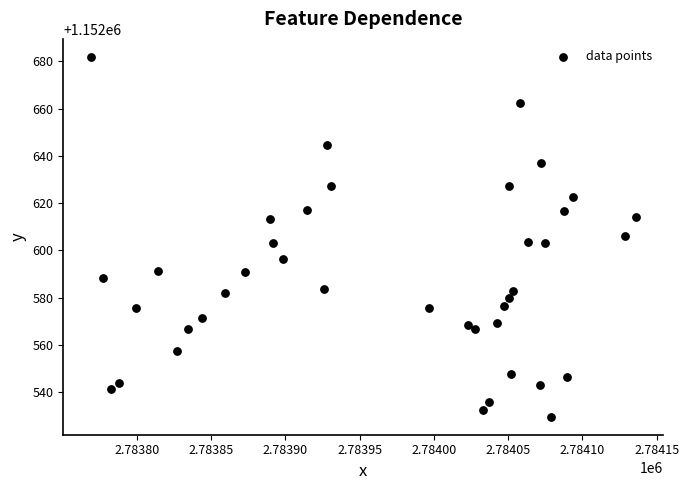

What is the range of X values (max minus min)?

367.2